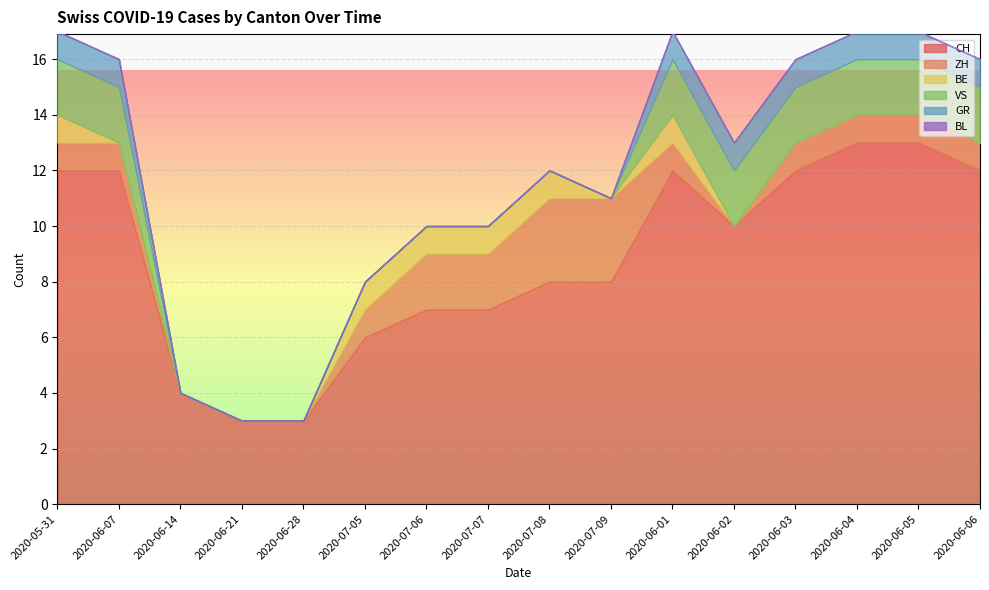

Between 2020-06-05 and 2020-06-02, which is larger?

2020-06-05